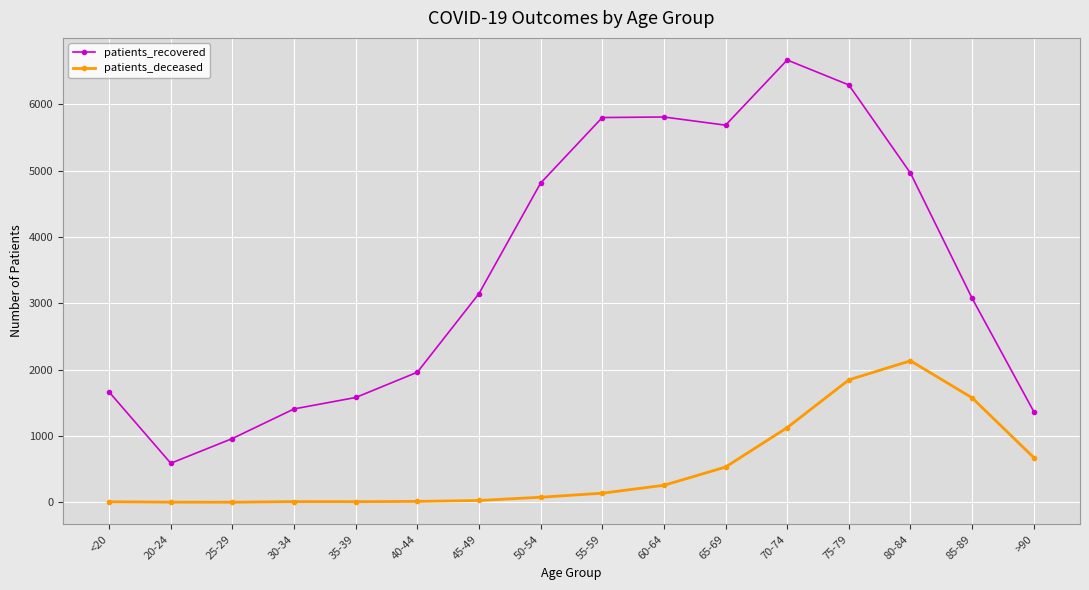

Rank the series by their maximum value, from lowest to highest.

patients_deceased, patients_recovered